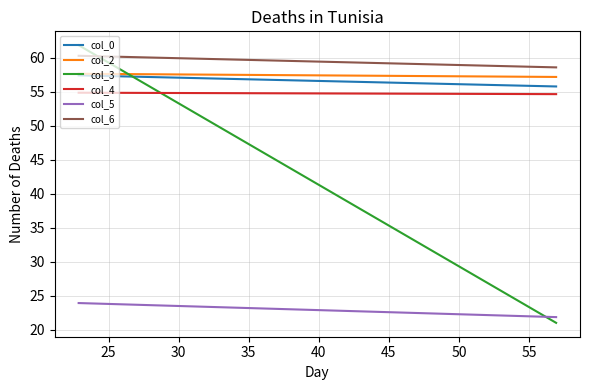

How many lines are shown in the chart?

6